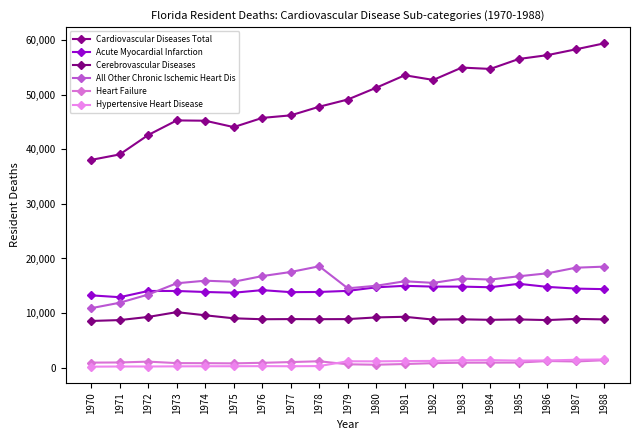

What is the sum of the Cerebrovascular Diseases values at 1985 and 1977?

17704